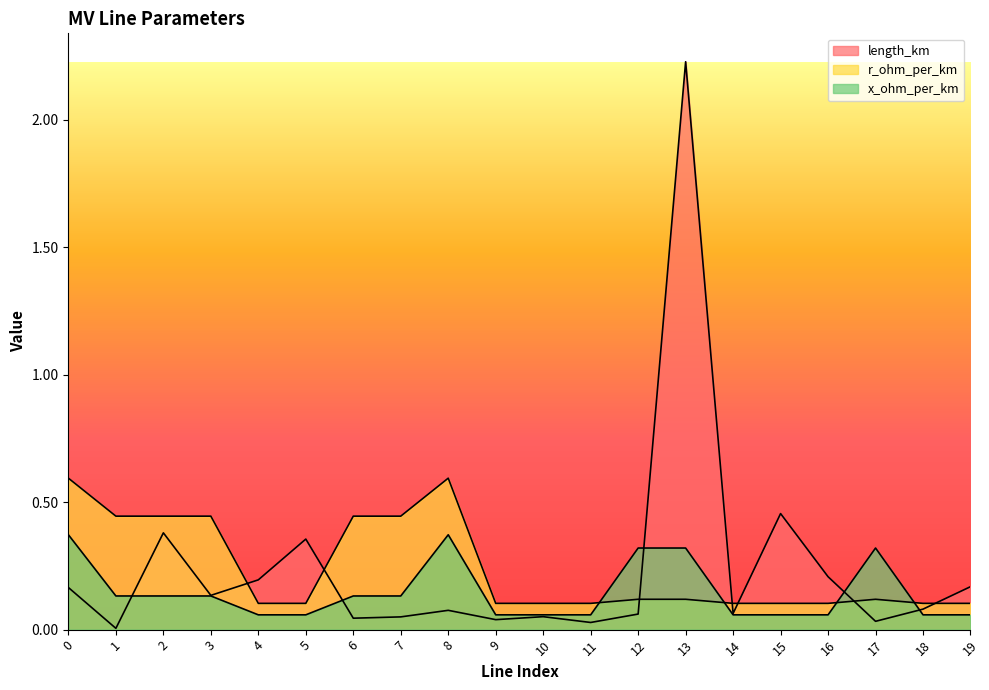

What are all the series names shown in the legend?

length_km, r_ohm_per_km, x_ohm_per_km